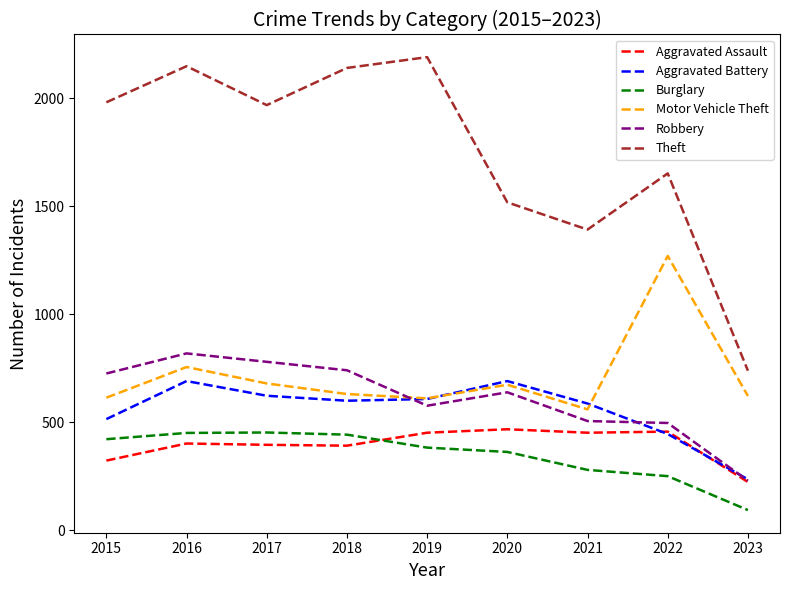

What is the difference between the maximum and second lowest values in the Aggravated Assault series?

145